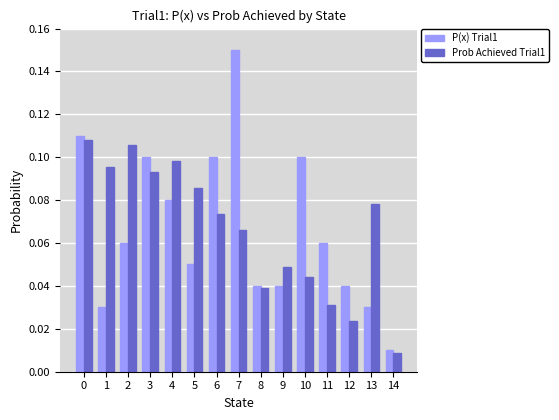

List the series in order of their peak value, highest first.

P(x) Trial1, Prob Achieved Trial1